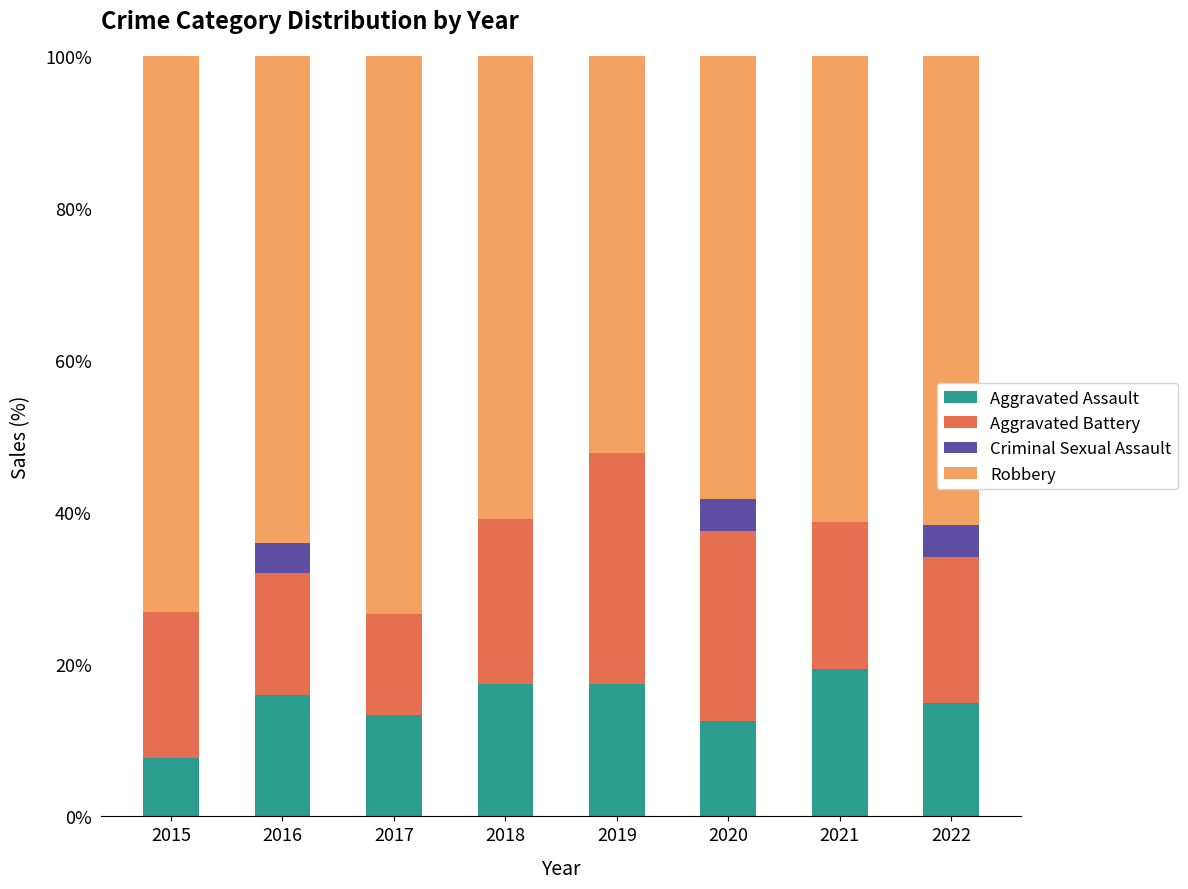

True or false: Aggravated Assault has a value of 17.4 at 2018.

True